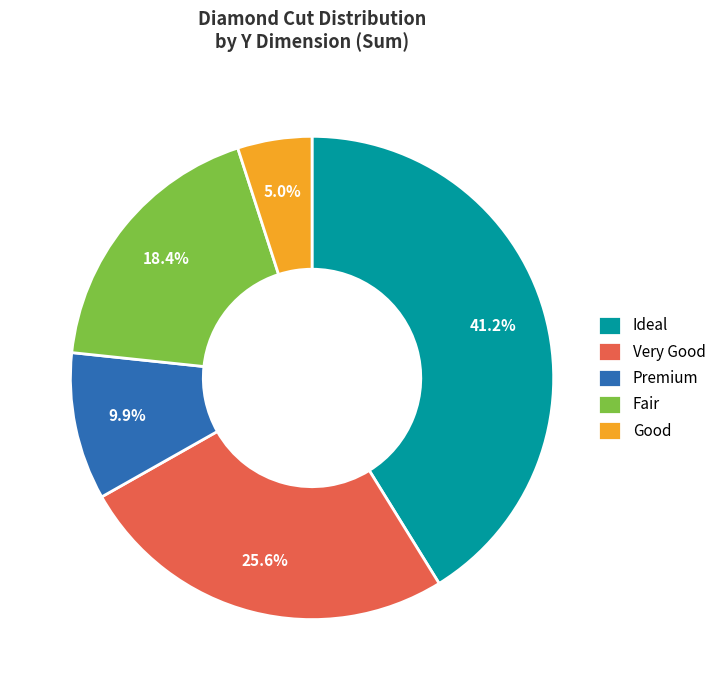

Between Fair and Ideal, which is larger?

Ideal